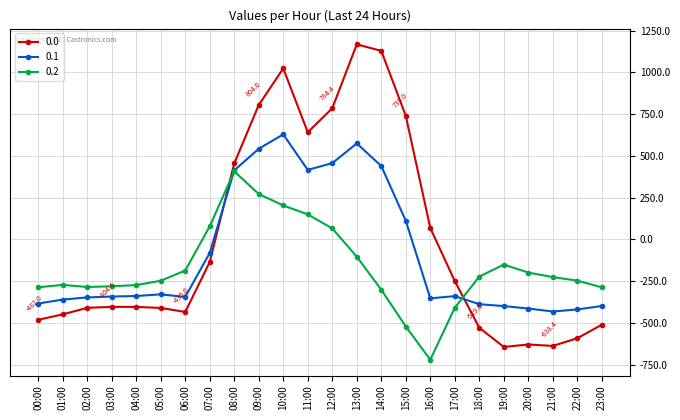

What is the spread (max minus min) of values at 02:00?

124.8